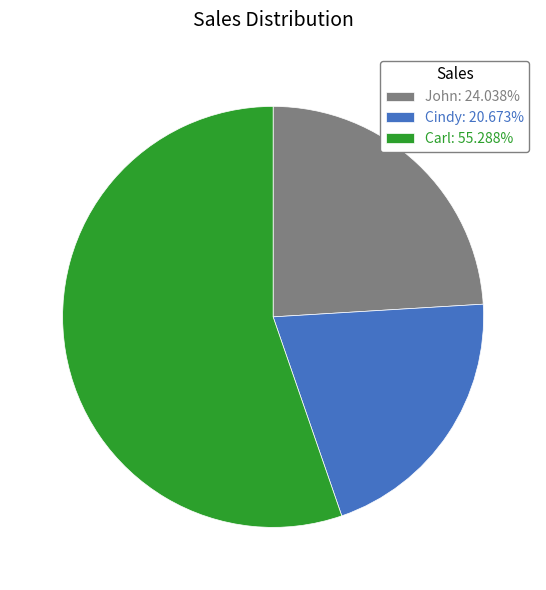

What is the ratio of the value at Carl to the value at John?

2.3